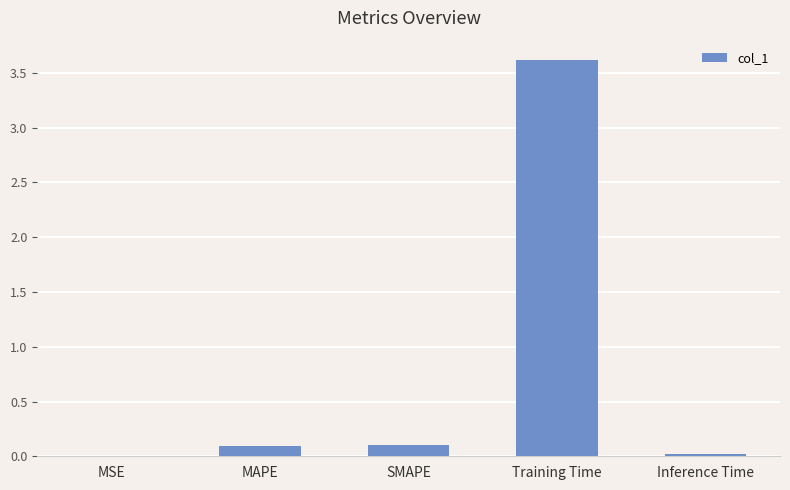

What is the sum of all values?

3.8